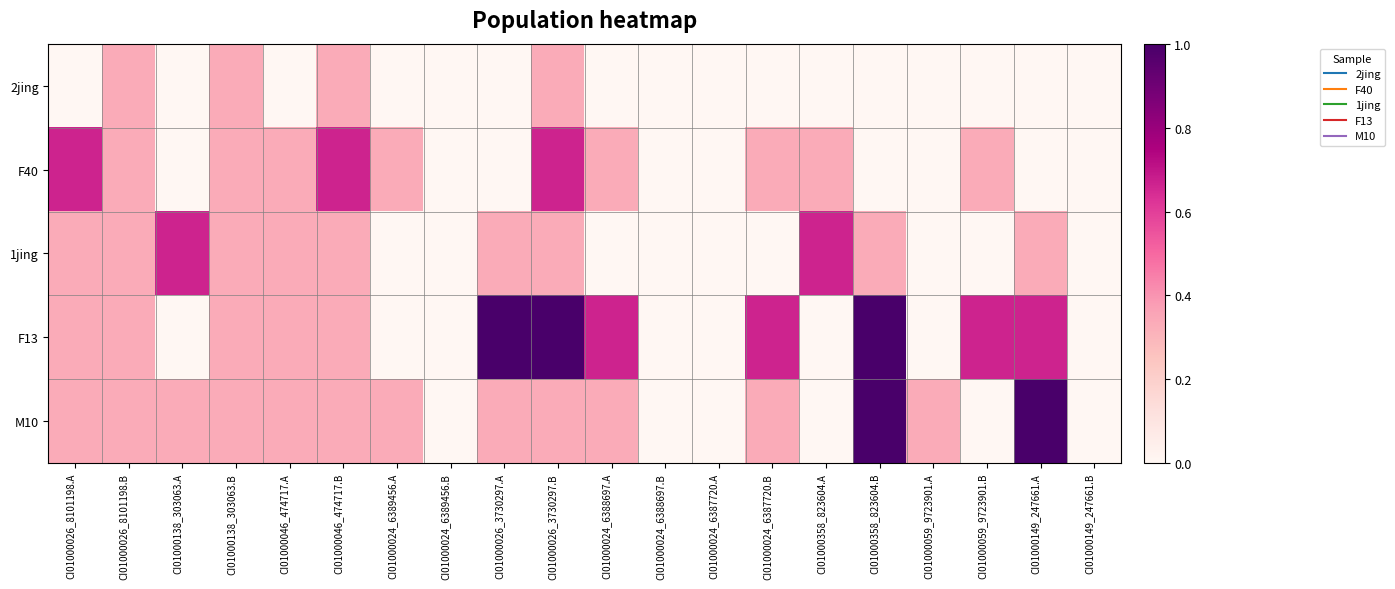

Reading left to right, extract all data points from this chart.

2jing: CI01000026_8101198.A=0	CI01000026_8101198.B=1	CI01000138_303063.A=0	CI01000138_303063.B=1	CI01000046_474717.A=0	CI01000046_474717.B=1	CI01000024_6389456.A=0	CI01000024_6389456.B=0	CI01000026_3730297.A=0	CI01000026_3730297.B=1	CI01000024_6388697.A=0	CI01000024_6388697.B=0	CI01000024_6387720.A=0	CI01000024_6387720.B=0	CI01000358_823604.A=0	CI01000358_823604.B=0	CI01000059_9723901.A=0	CI01000059_9723901.B=0	CI01000149_247661.A=0	CI01000149_247661.B=0
F40: CI01000026_8101198.A=2	CI01000026_8101198.B=1	CI01000138_303063.A=0	CI01000138_303063.B=1	CI01000046_474717.A=1	CI01000046_474717.B=2	CI01000024_6389456.A=1	CI01000024_6389456.B=0	CI01000026_3730297.A=0	CI01000026_3730297.B=2	CI01000024_6388697.A=1	CI01000024_6388697.B=0	CI01000024_6387720.A=0	CI01000024_6387720.B=1	CI01000358_823604.A=1	CI01000358_823604.B=0	CI01000059_9723901.A=0	CI01000059_9723901.B=1	CI01000149_247661.A=0	CI01000149_247661.B=0
1jing: CI01000026_8101198.A=1	CI01000026_8101198.B=1	CI01000138_303063.A=2	CI01000138_303063.B=1	CI01000046_474717.A=1	CI01000046_474717.B=1	CI01000024_6389456.A=0	CI01000024_6389456.B=0	CI01000026_3730297.A=1	CI01000026_3730297.B=1	CI01000024_6388697.A=0	CI01000024_6388697.B=0	CI01000024_6387720.A=0	CI01000024_6387720.B=0	CI01000358_823604.A=2	CI01000358_823604.B=1	CI01000059_9723901.A=0	CI01000059_9723901.B=0	CI01000149_247661.A=1	CI01000149_247661.B=0
F13: CI01000026_8101198.A=1	CI01000026_8101198.B=1	CI01000138_303063.A=0	CI01000138_303063.B=1	CI01000046_474717.A=1	CI01000046_474717.B=1	CI01000024_6389456.A=0	CI01000024_6389456.B=0	CI01000026_3730297.A=3	CI01000026_3730297.B=3	CI01000024_6388697.A=2	CI01000024_6388697.B=0	CI01000024_6387720.A=0	CI01000024_6387720.B=2	CI01000358_823604.A=0	CI01000358_823604.B=3	CI01000059_9723901.A=0	CI01000059_9723901.B=2	CI01000149_247661.A=2	CI01000149_247661.B=0
M10: CI01000026_8101198.A=1	CI01000026_8101198.B=1	CI01000138_303063.A=1	CI01000138_303063.B=1	CI01000046_474717.A=1	CI01000046_474717.B=1	CI01000024_6389456.A=1	CI01000024_6389456.B=0	CI01000026_3730297.A=1	CI01000026_3730297.B=1	CI01000024_6388697.A=1	CI01000024_6388697.B=0	CI01000024_6387720.A=0	CI01000024_6387720.B=1	CI01000358_823604.A=0	CI01000358_823604.B=3	CI01000059_9723901.A=1	CI01000059_9723901.B=0	CI01000149_247661.A=3	CI01000149_247661.B=0